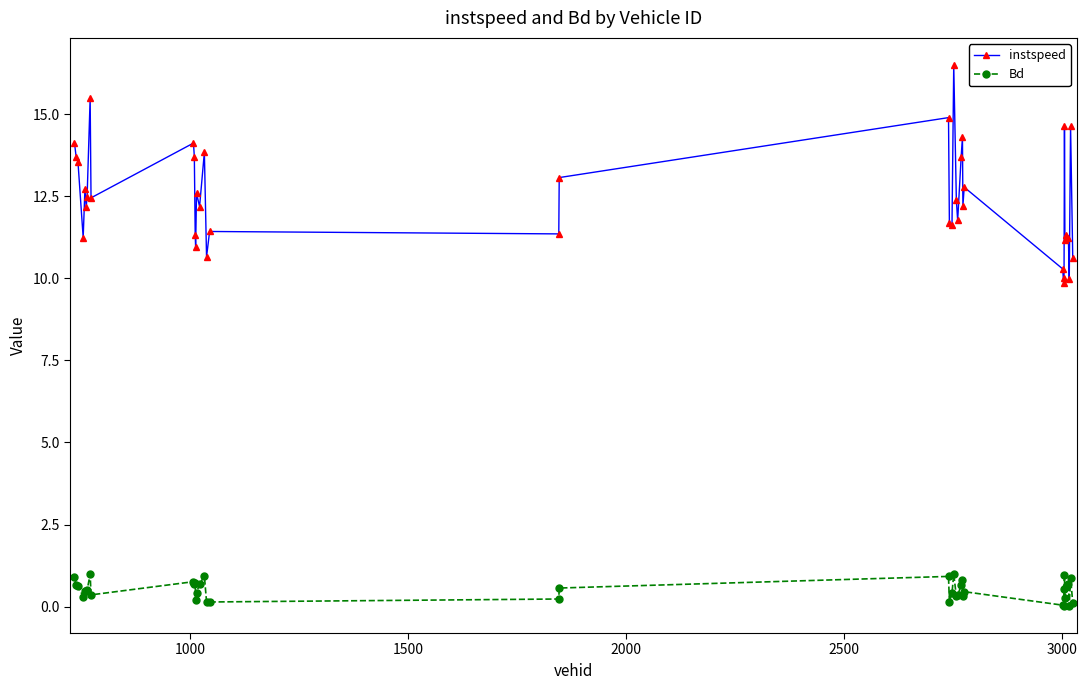

Rank the series by their average value, from highest to lowest.

instspeed, Bd